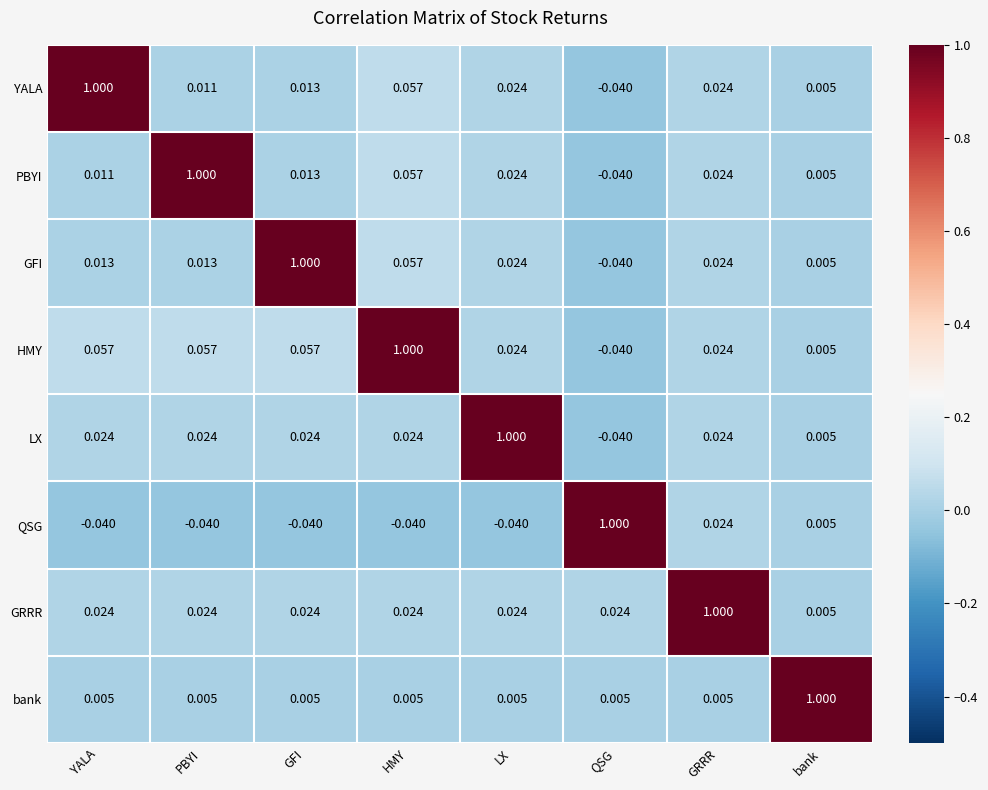

What is the difference between the highest and lowest values at YALA?

1.0